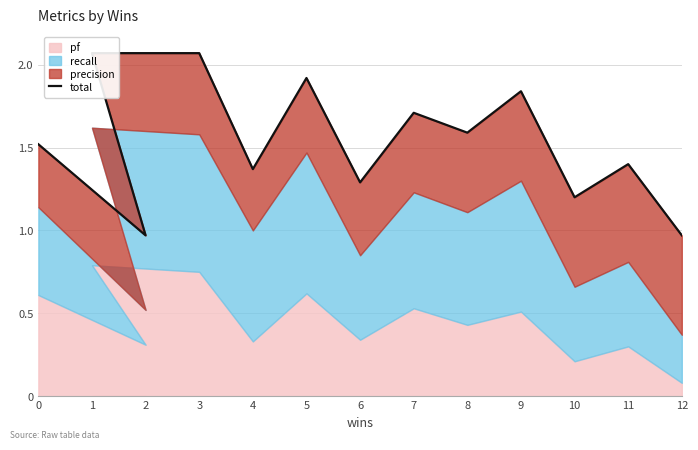

How many lines are shown in the chart?

1